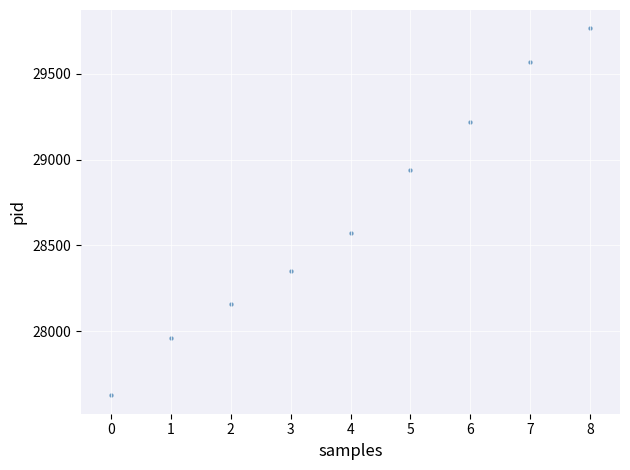

What is the average Y value?

28684